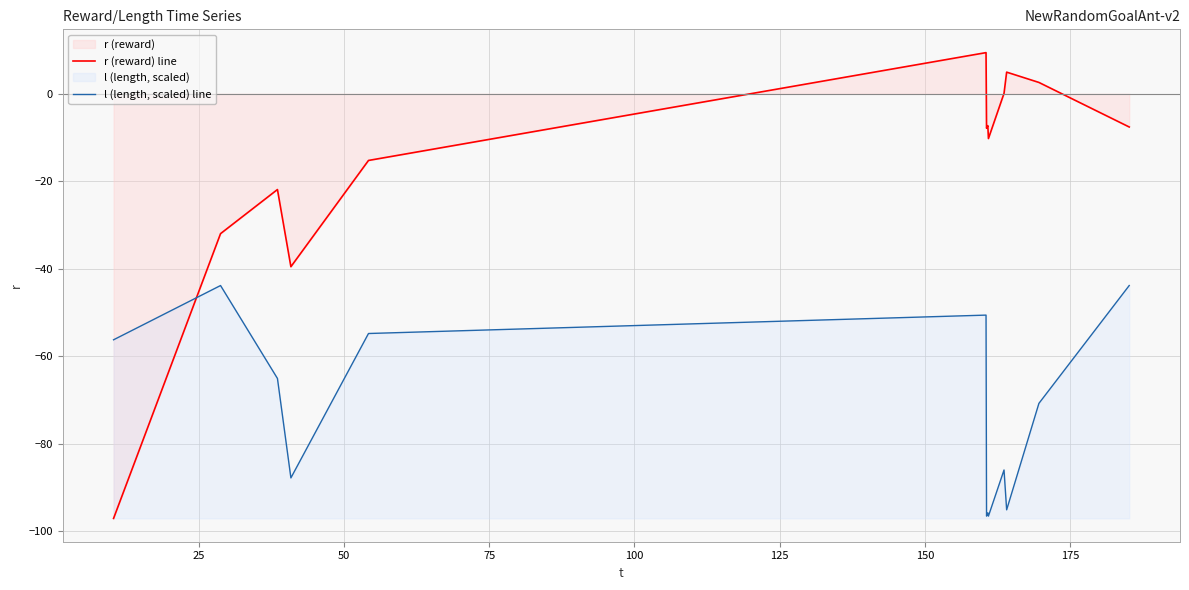

How many lines are shown in the chart?

2